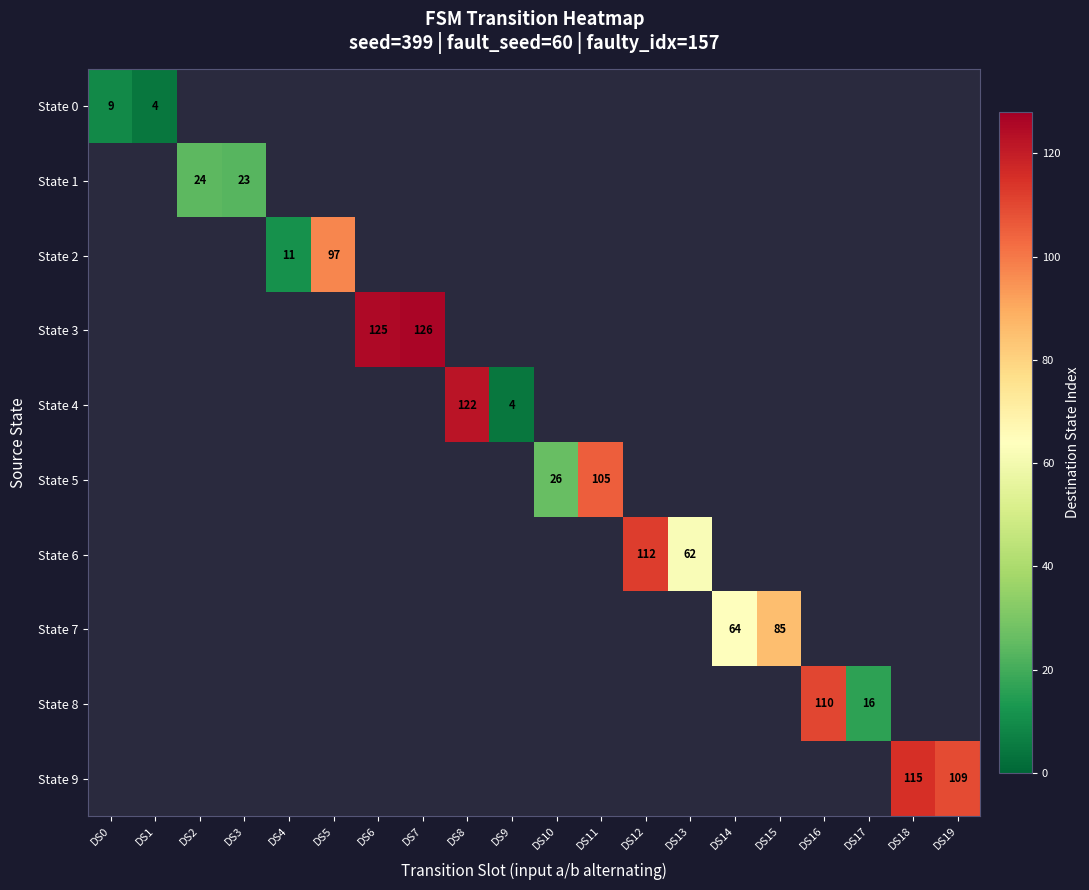

The value of State 1 at DS3 is 23. True or false?

True